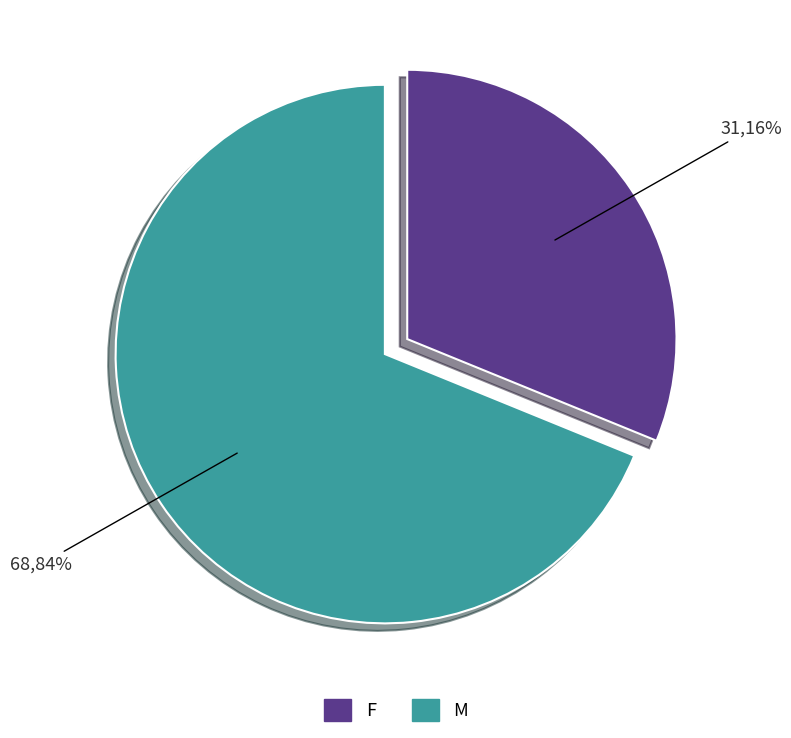

How much of the chart is everything except F?

68.8%